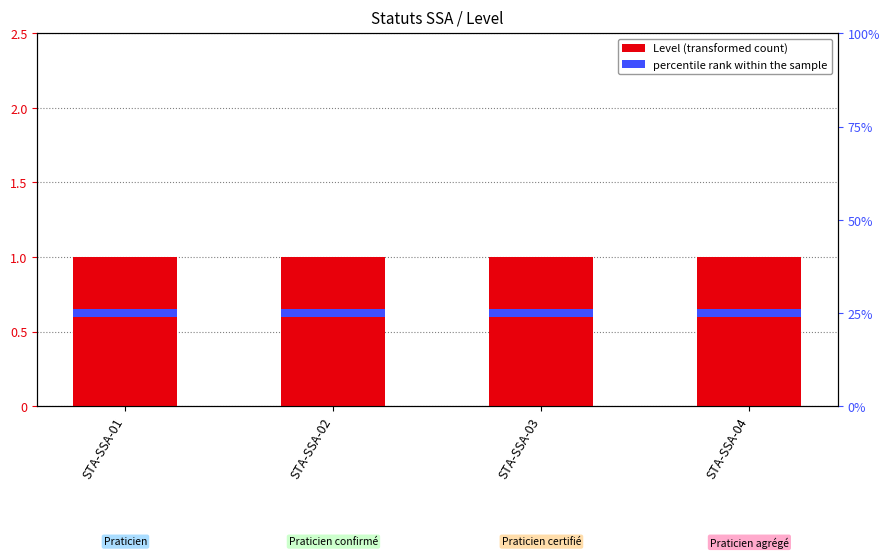

Which series has the largest total across all categories?

Level (transformed count)